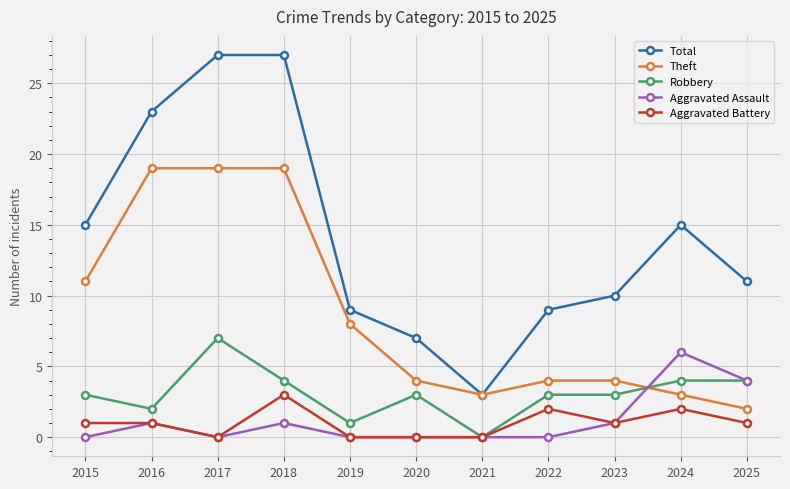

Which series changed the most between 2017 and 2020?

Total